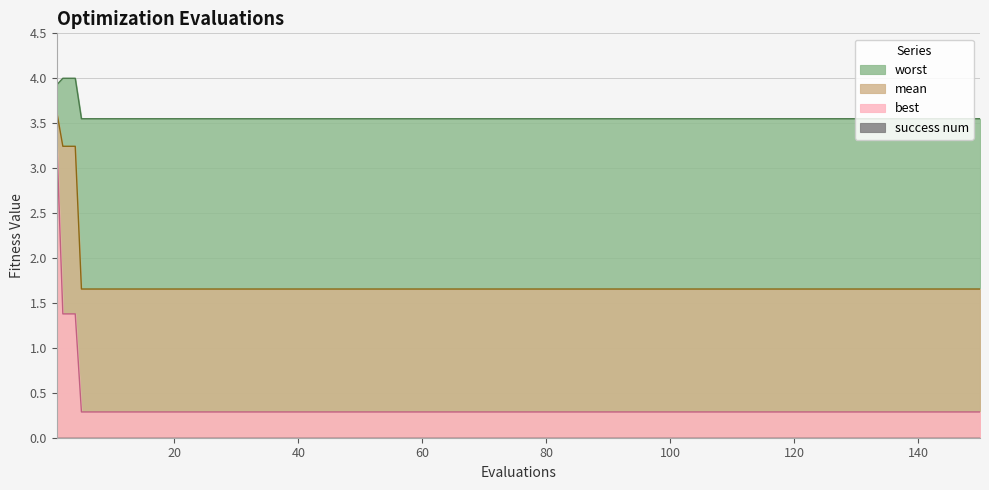

What is the smallest value displayed?

0.0